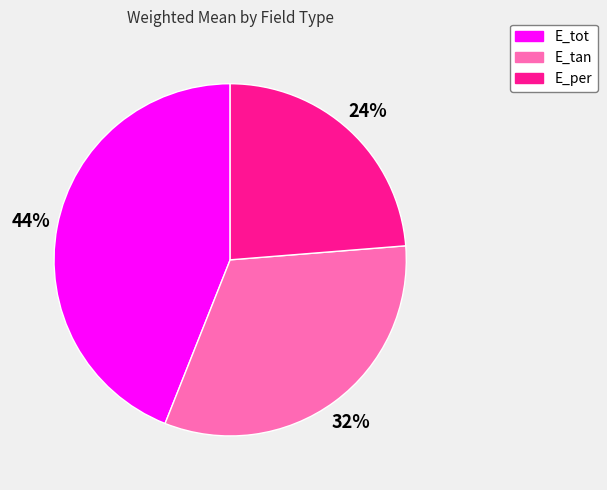

To the nearest percent, what is the difference between the largest and smallest slice percentages?

20%